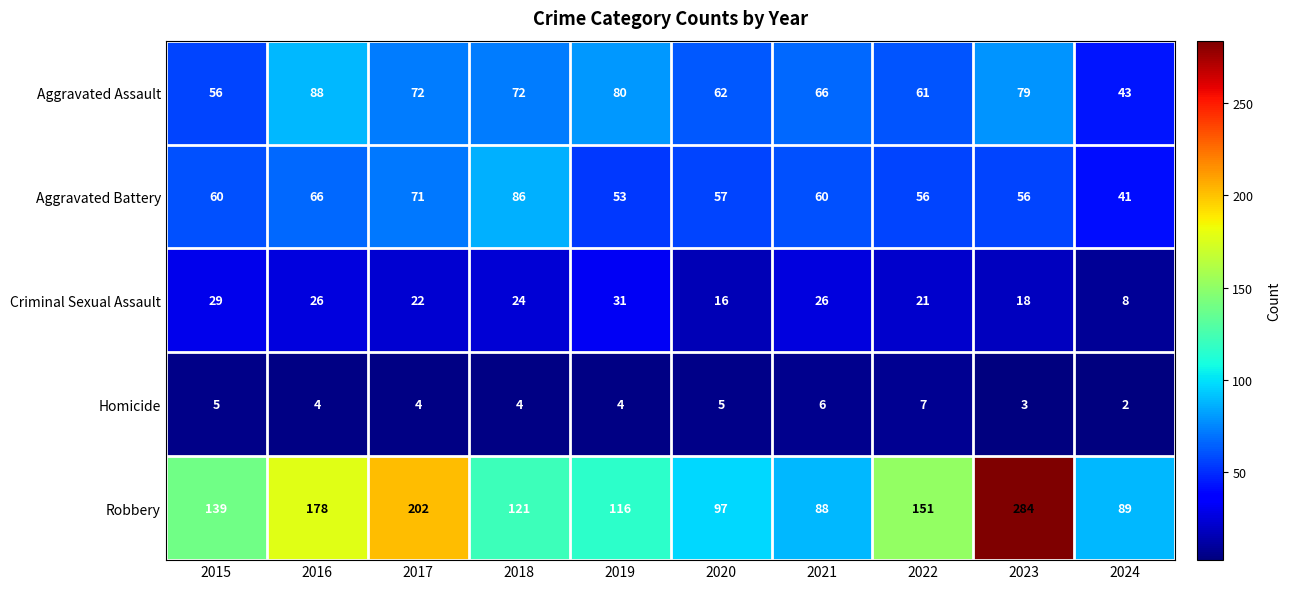

What value does the Criminal Sexual Assault series have at 2017, to the nearest 5?

20